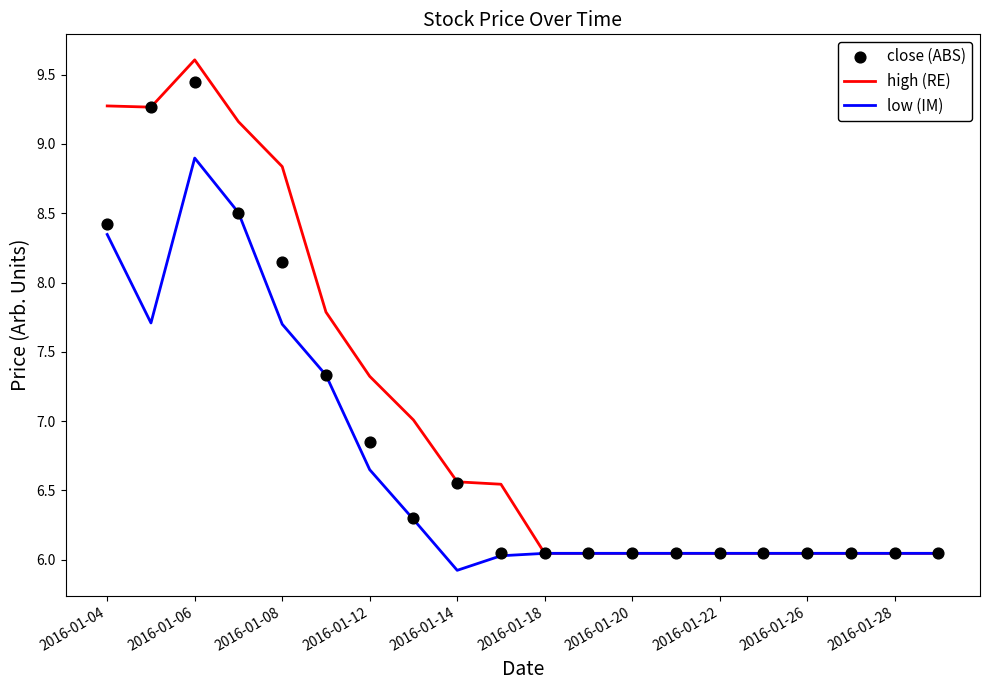

Which series contains the lowest Y value?

low (IM)